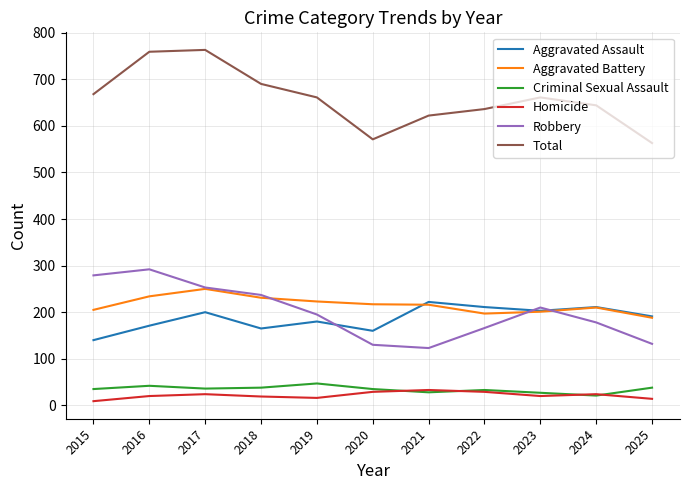

How many values in the Robbery series are below 195?

5